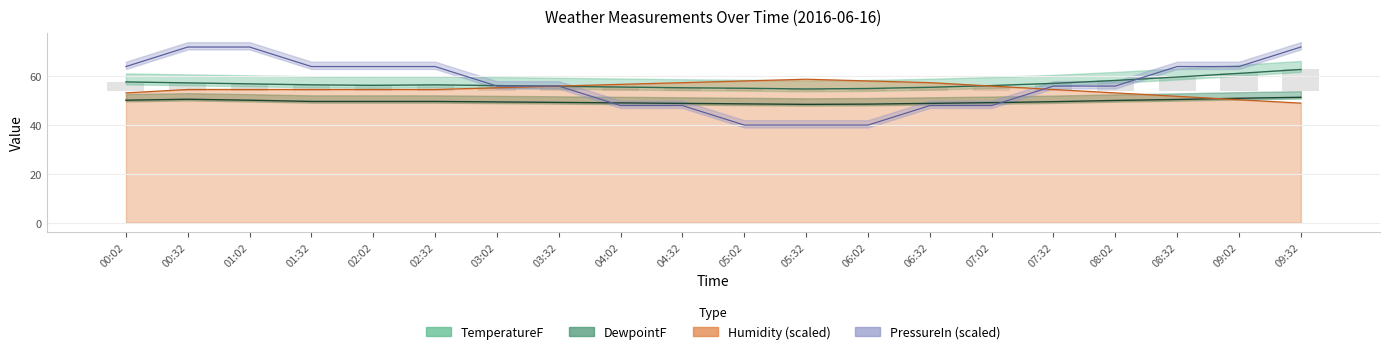

What is the sum of all PressureIn values?

1136.0